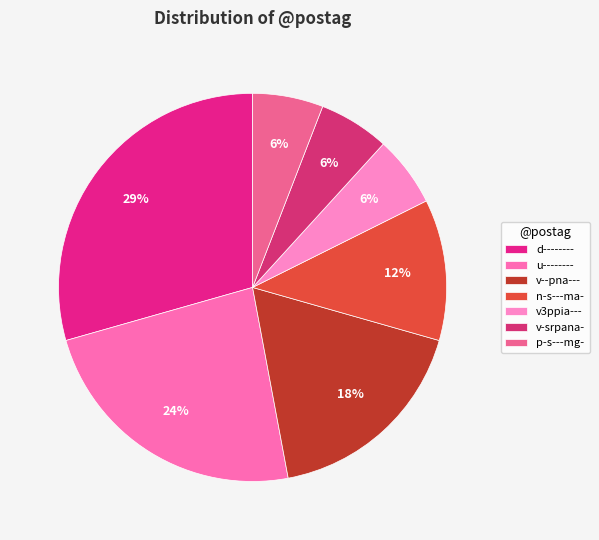

To the nearest percent, what is the combined percentage of n-s---ma- and v-srpana-?

18%